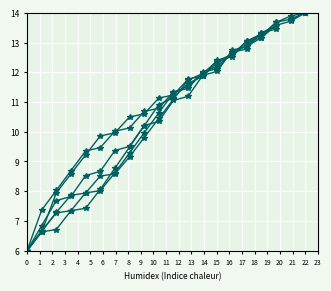

At which label is col_1 closest to 10?

6